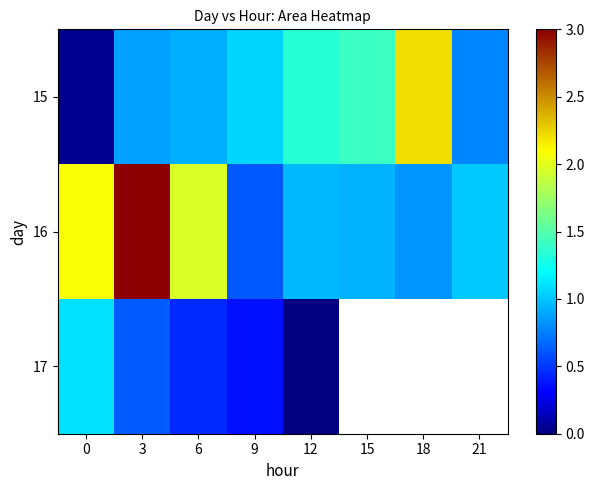

What is the difference between the 15 values at 6 and 12?

0.4